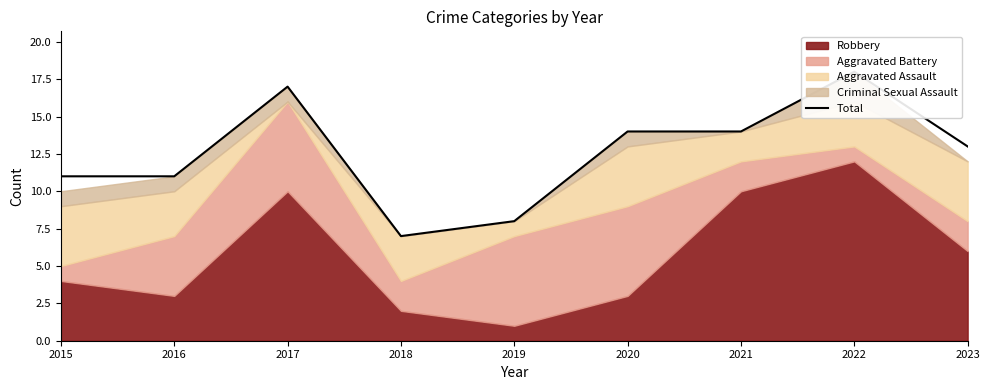

The value at 2019 is 10. True or false?

False